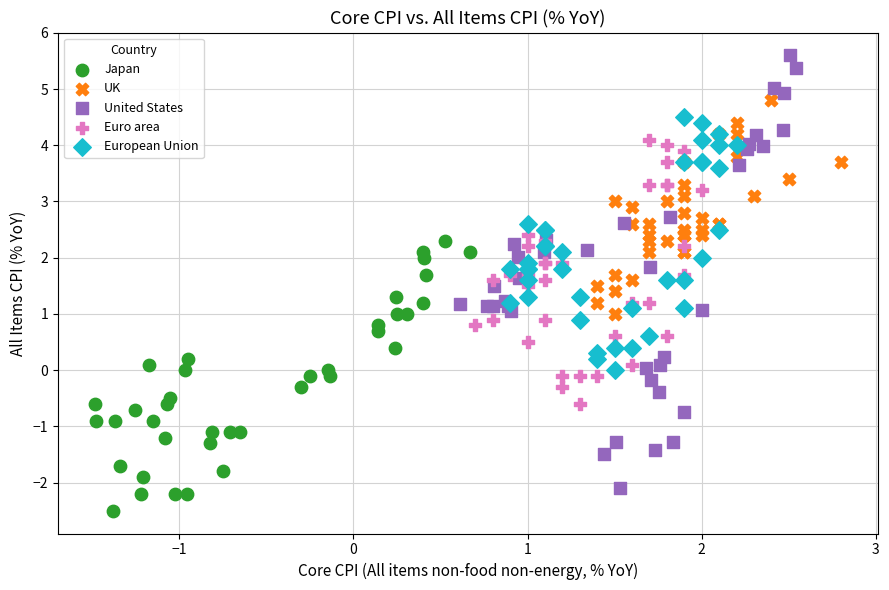

Which series contains the lowest Y value?

Japan